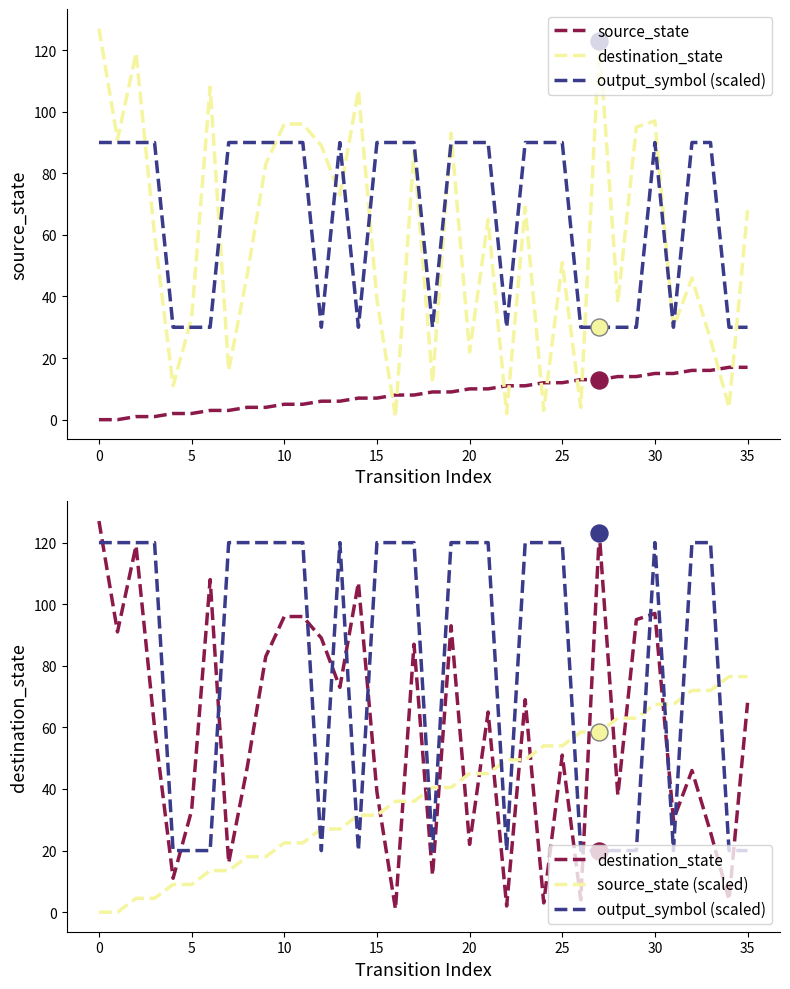

At which category is the sum across all series the highest?

30